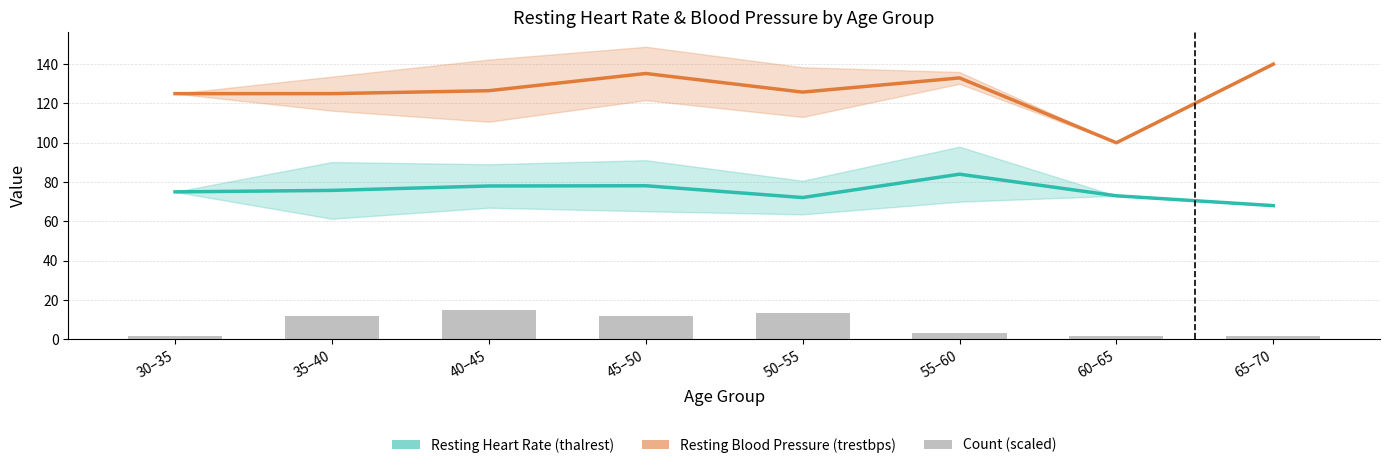

At 55–60, list the series in order from smallest to largest.

Count (scaled), Resting Heart Rate (thalrest), Resting Blood Pressure (trestbps)